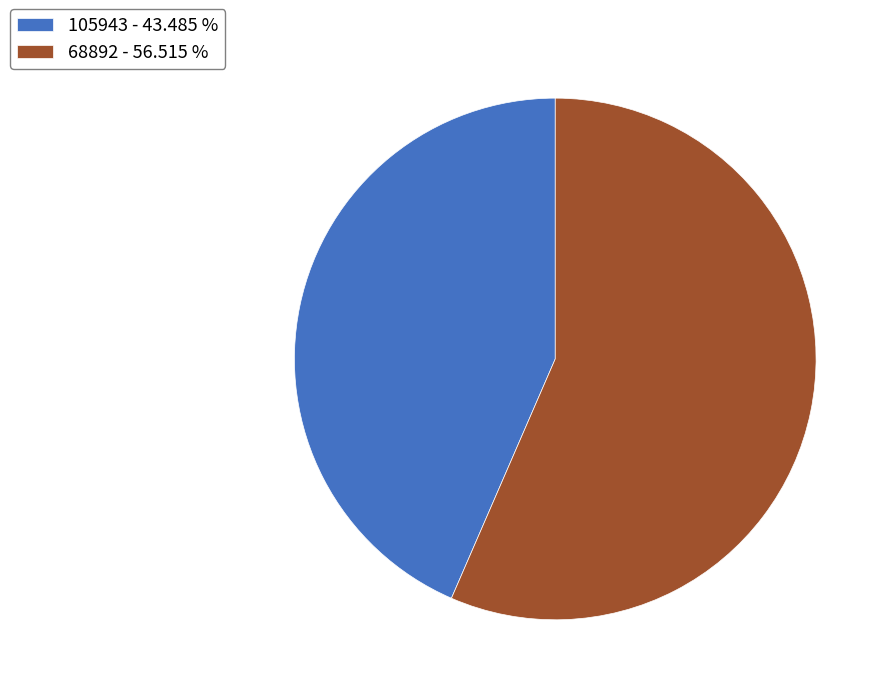

Combined, do 105943 - 43.485 % and 68892 - 56.515 % account for over 50%?

Yes